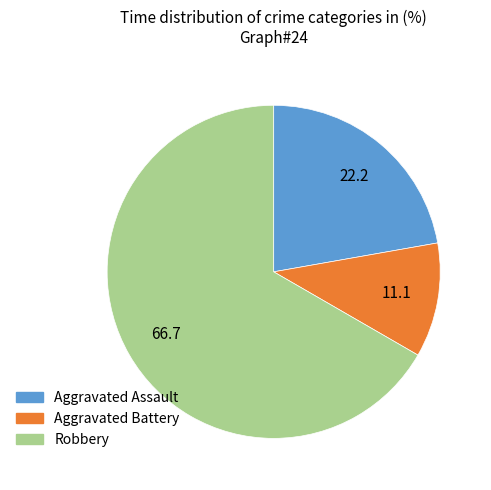

How many slices are in this pie chart?

3